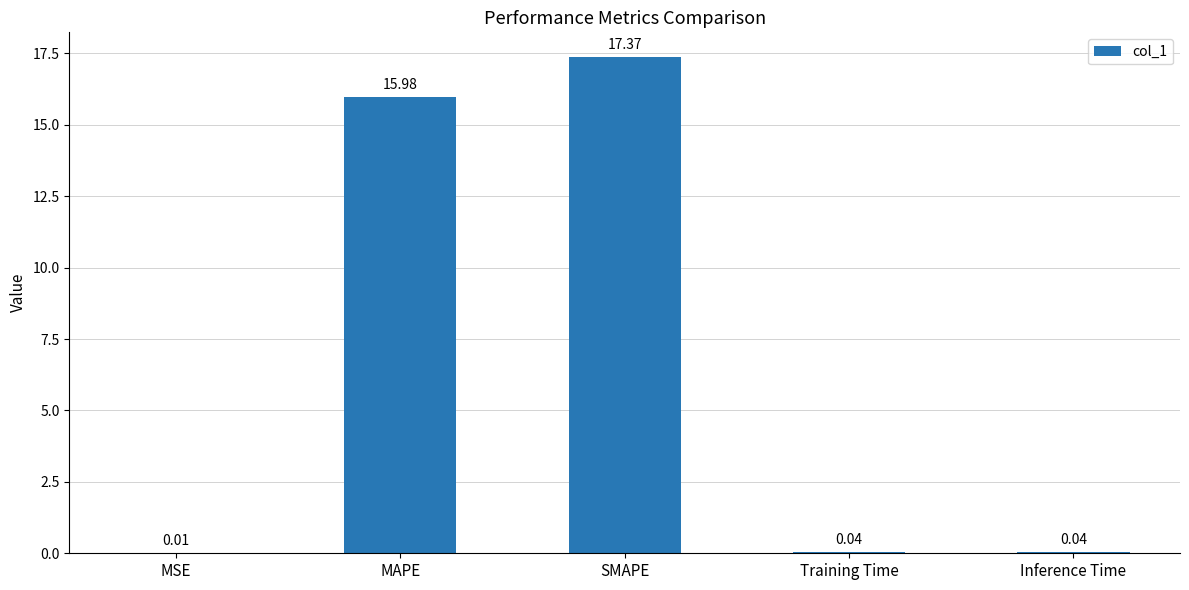

What is the change in value from SMAPE to Inference Time?

-17.3